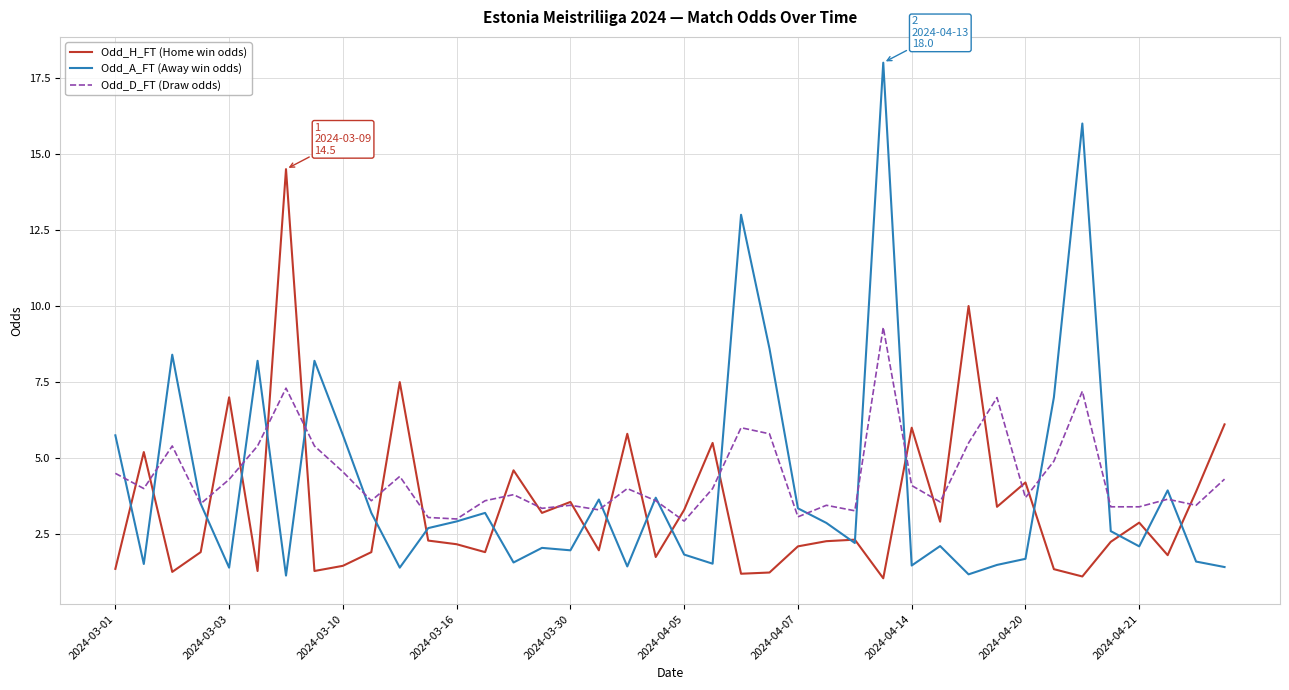

What is the maximum value shown in the chart?

18.0